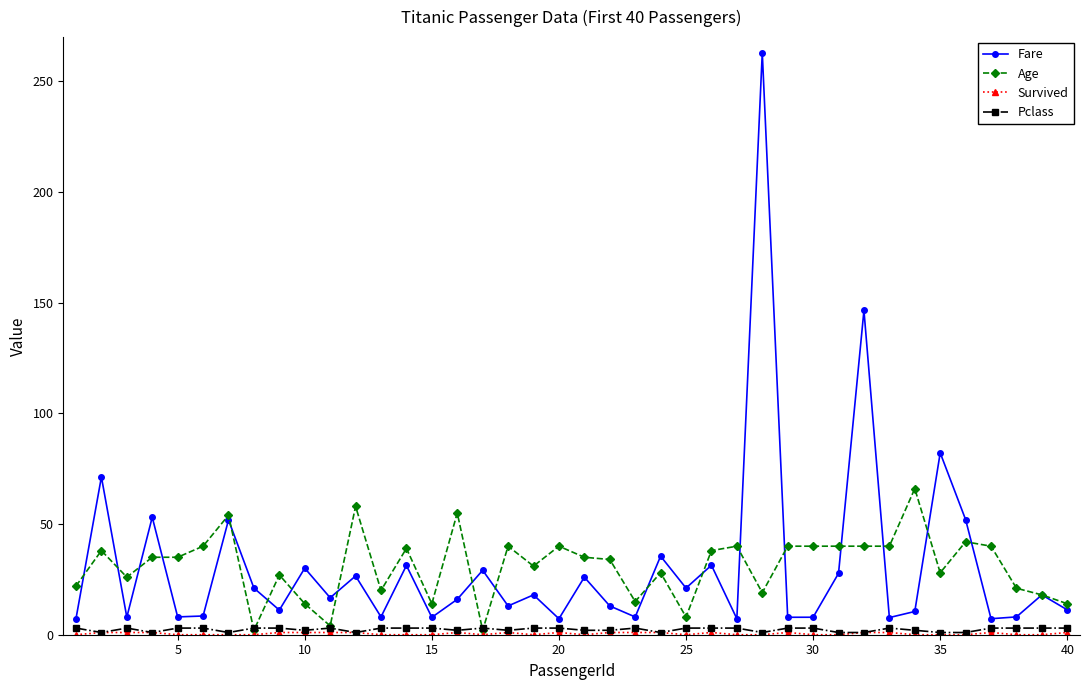

Which series has the largest range (max minus min)?

Fare